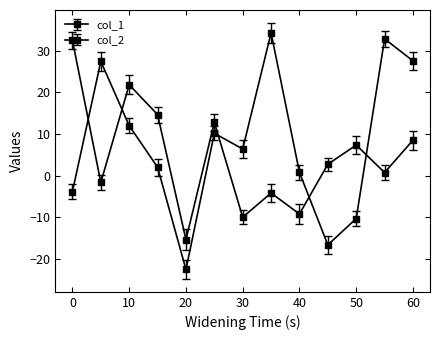

How many values in the col_1 series exceed 2?

7